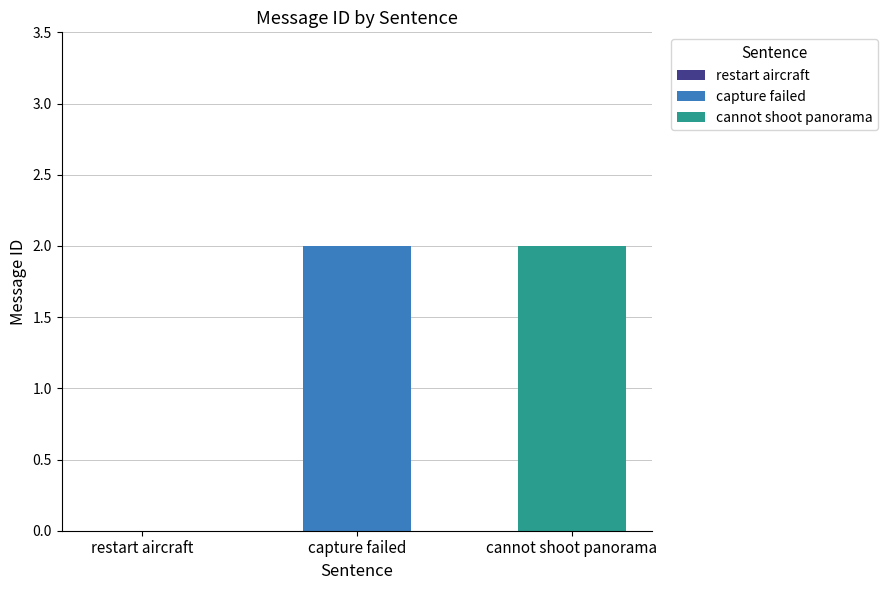

Reading left to right, transcribe all the data shown in this chart.

0	2	2